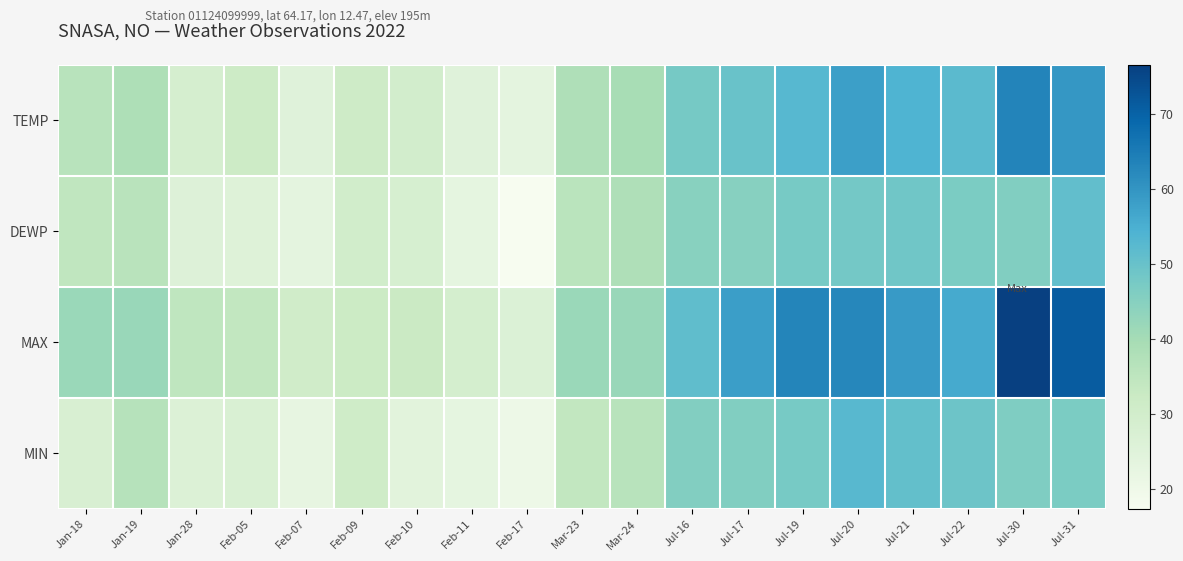

At how many categories does at least one series exceed 68?

2